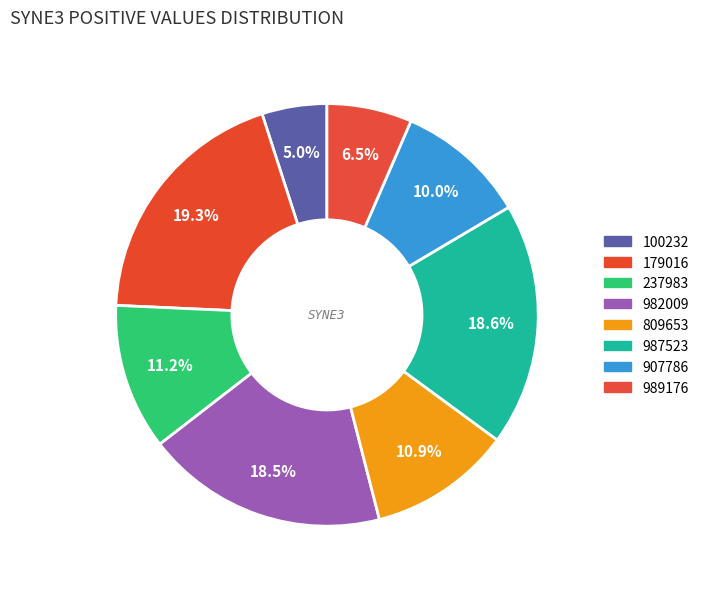

Count the number of slices in the pie.

8